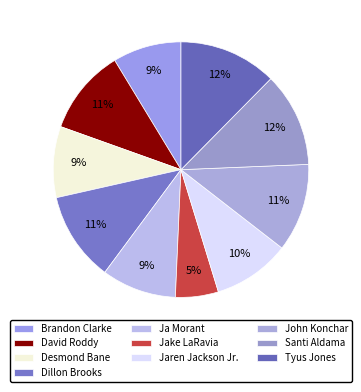

Which slice is the smallest?

Jake LaRavia